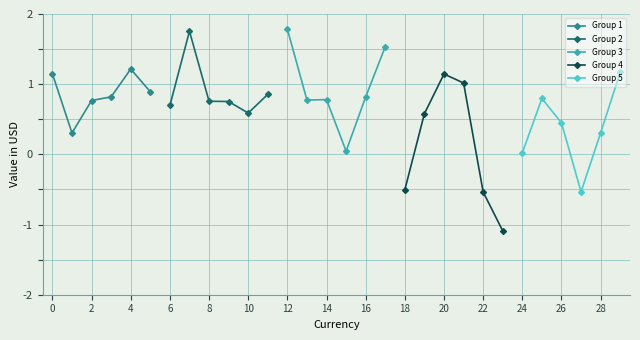

List the series in order of their peak value, highest first.

Group 3, Group 2, Group 1, Group 5, Group 4